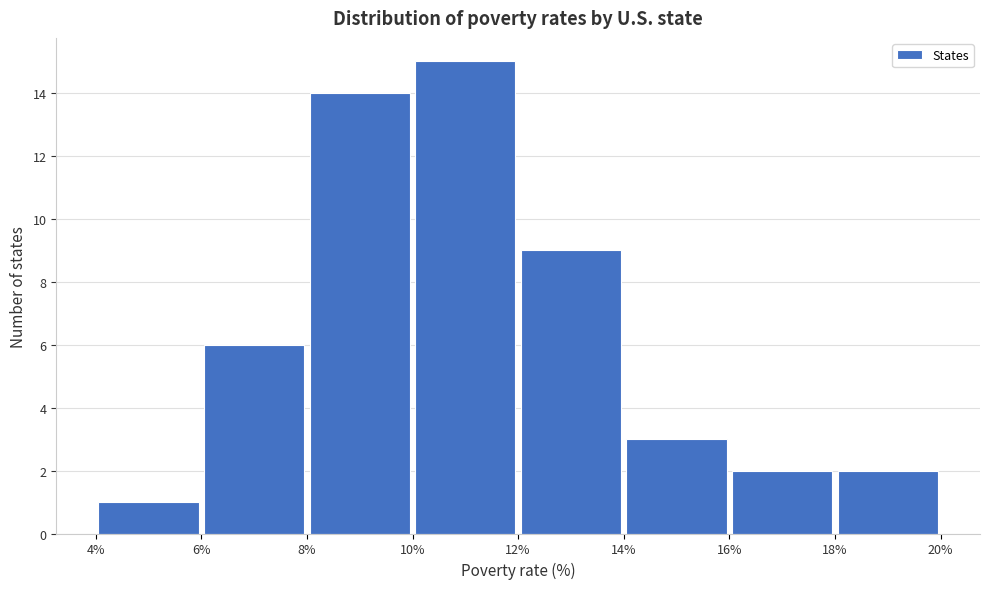

Reading left to right, list every bar in this chart as the range it spans on the x-axis followed by its height. The values are not printed on the chart, so give them approximately, as read against the axis.

4% to 6%: 1
6% to 8%: 6
8% to 10%: 14
10% to 12%: 15
12% to 14%: 9
14% to 16%: 3
16% to 18%: 2
18% to 20%: 2